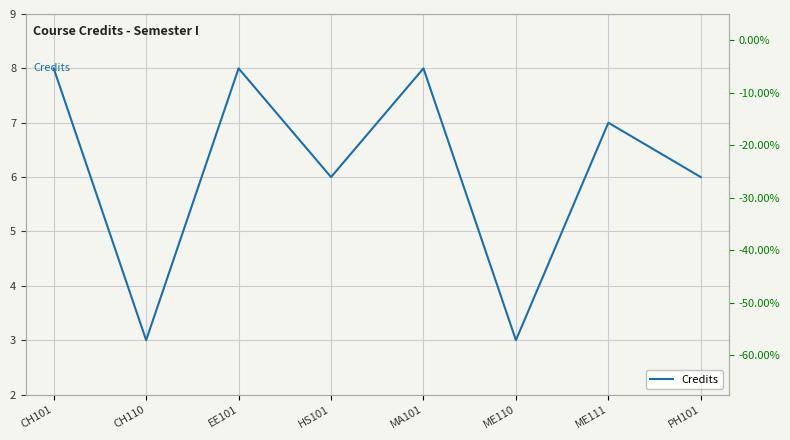

Where is the first local maximum for Credits?

EE101